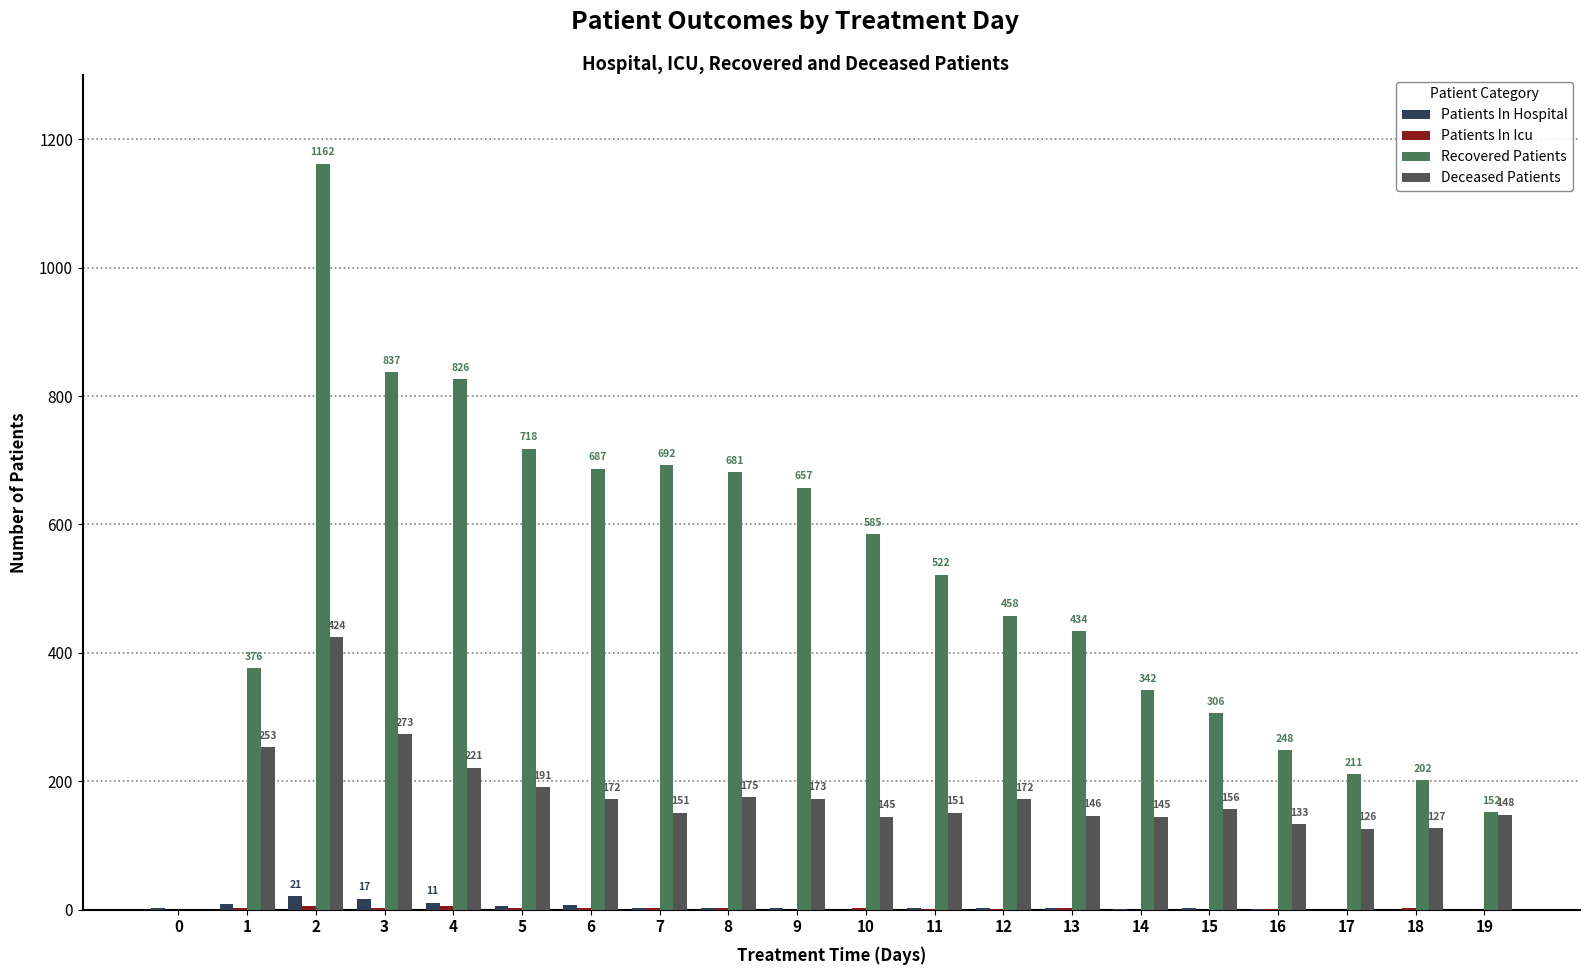

True or false: Recovered Patients has a value of 483 at 7.

False